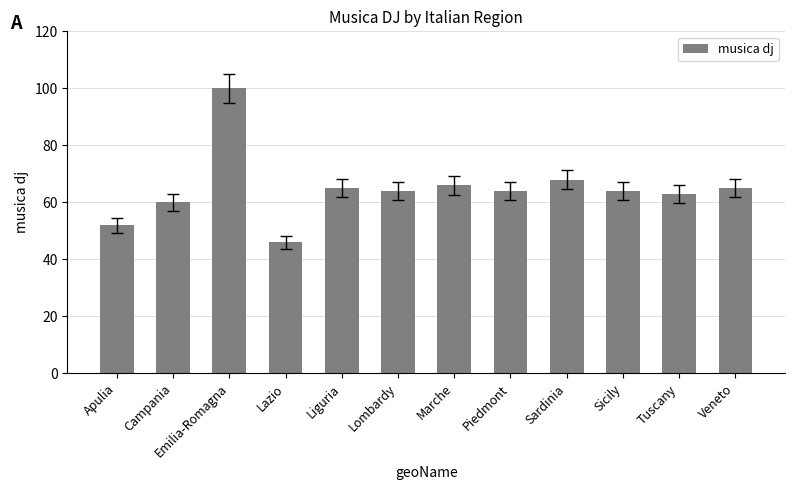

Between Marche and Lombardy, which is larger?

Marche